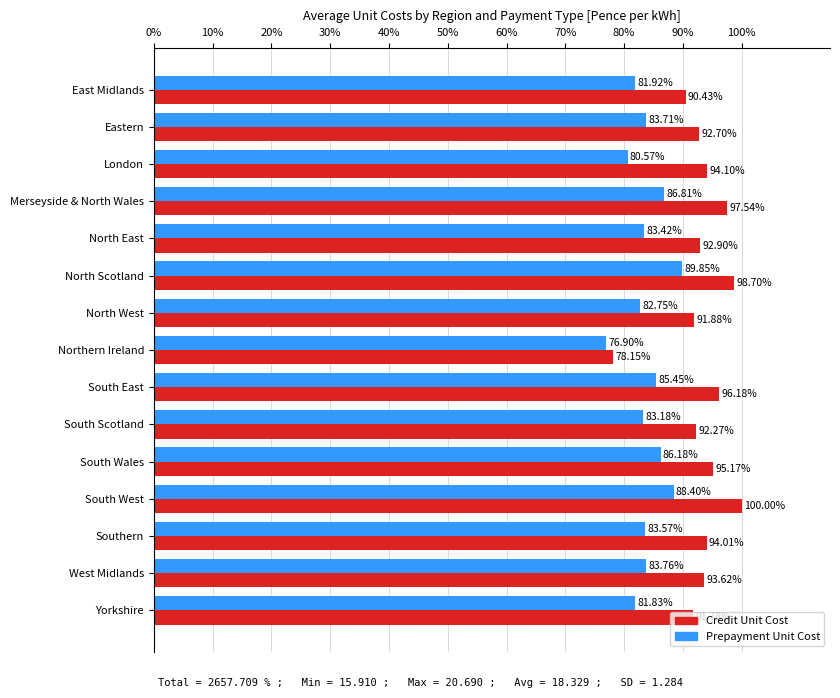

Is the value of Prepayment Unit Cost at North Scotland greater than the value of Credit Unit Cost at North West?

No